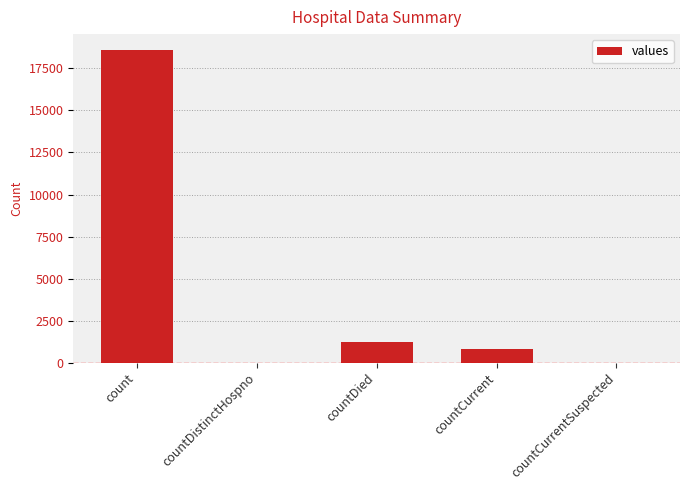

Reading left to right, what are all the values shown in this chart?

18615	0	1250	789	0